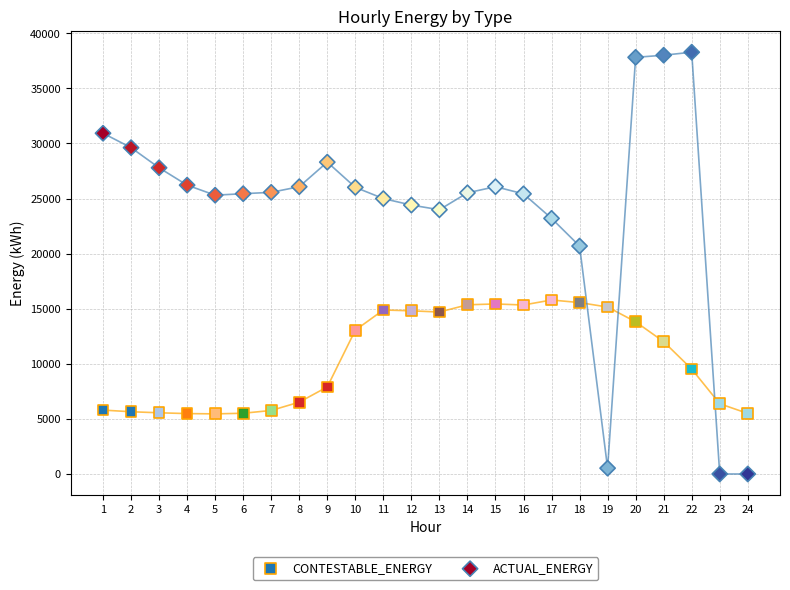

What is the X range (max minus min) for the scatter plot?

23.0